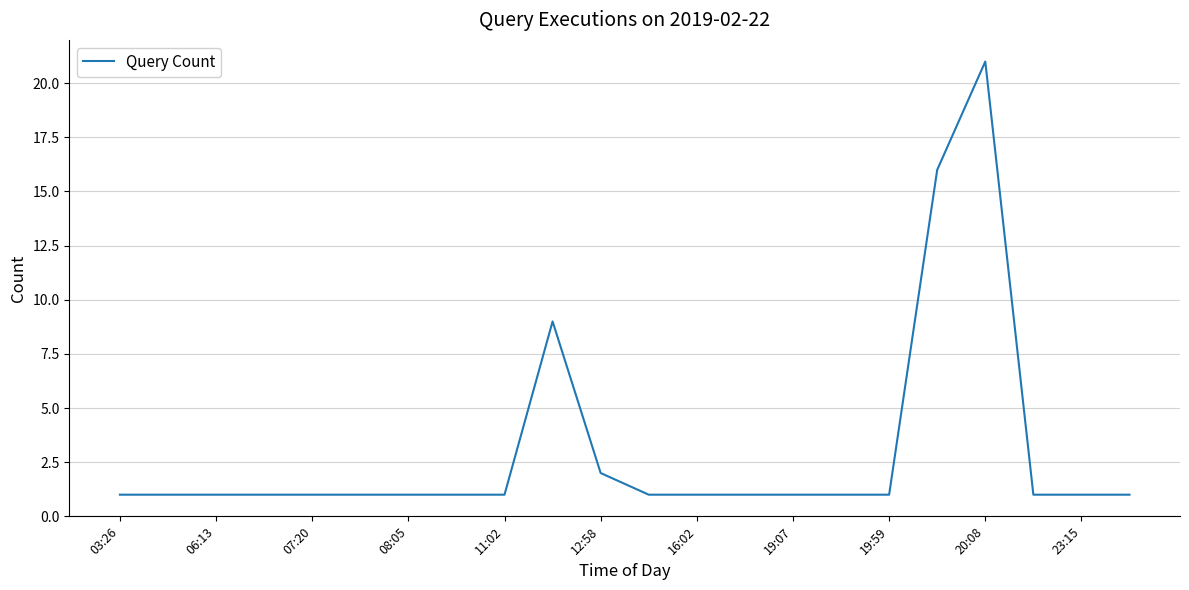

What is the maximum value shown in the chart?

21